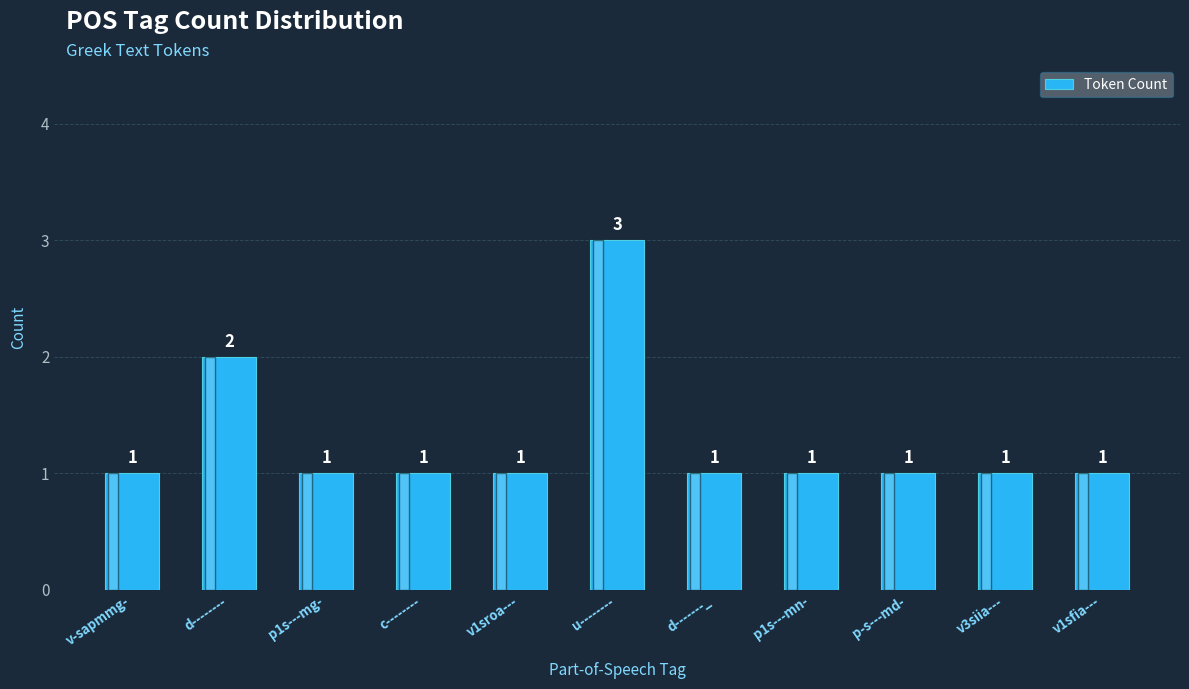

What is the value of the 4th bar from the left?

1